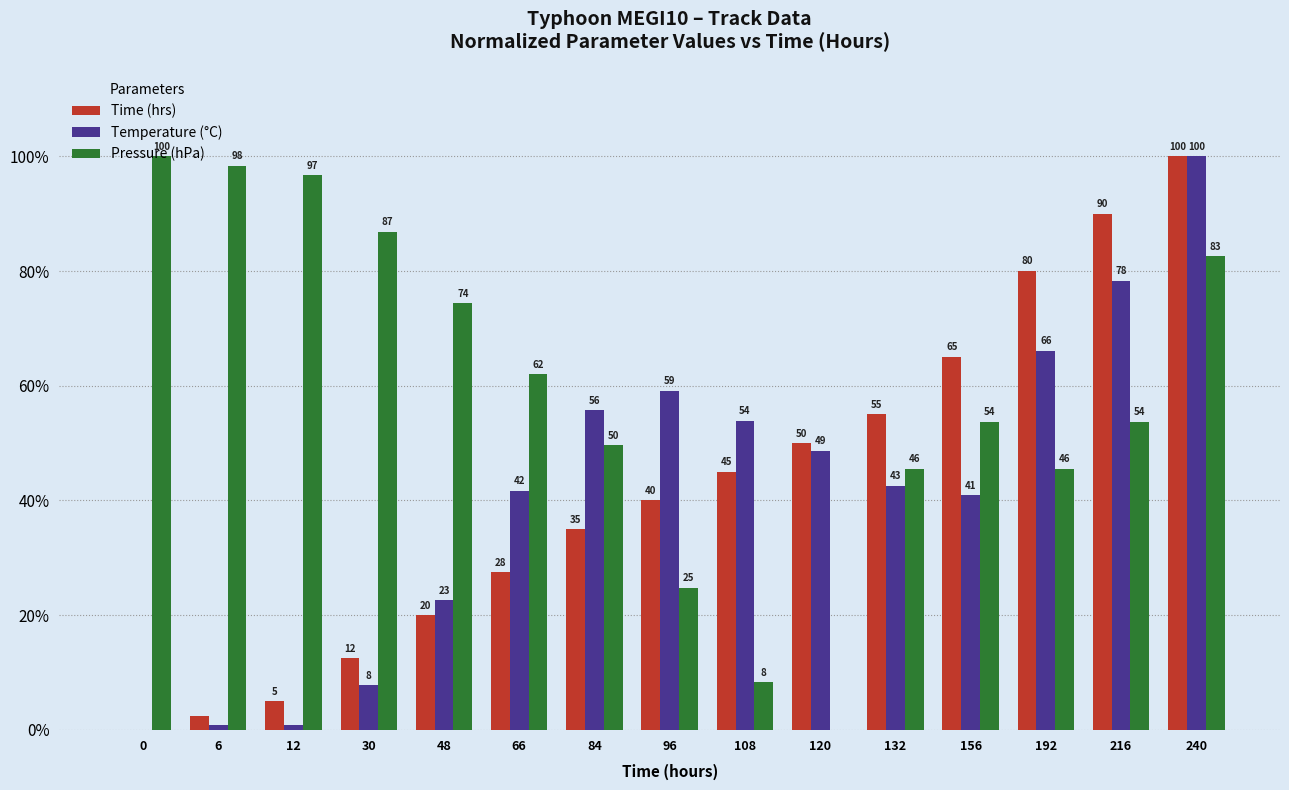

Are the bars grouped side by side (vs. stacked)?

Yes